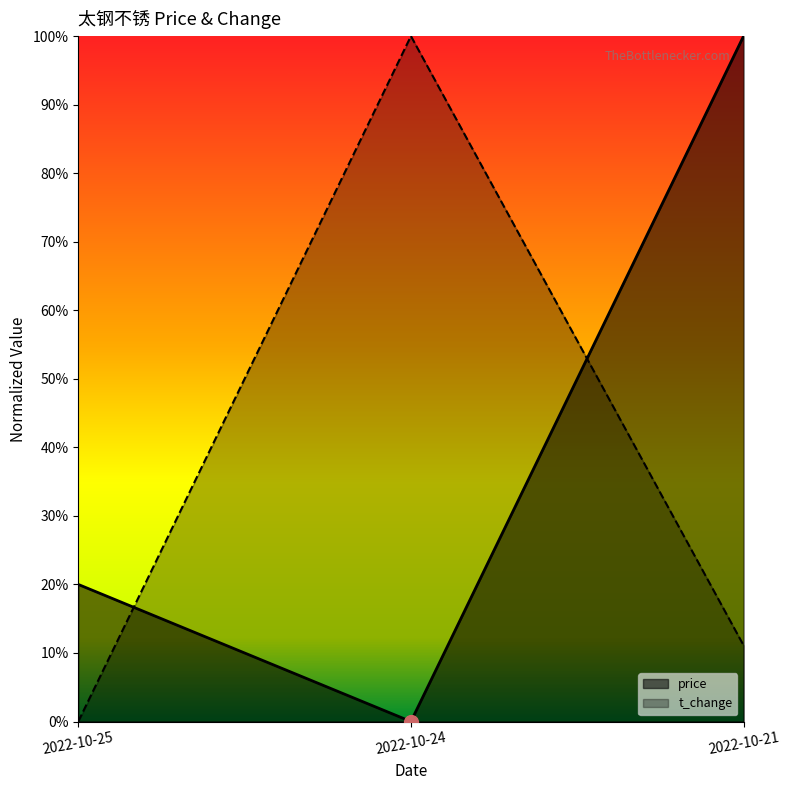

Which series has the largest range (max minus min)?

t_change